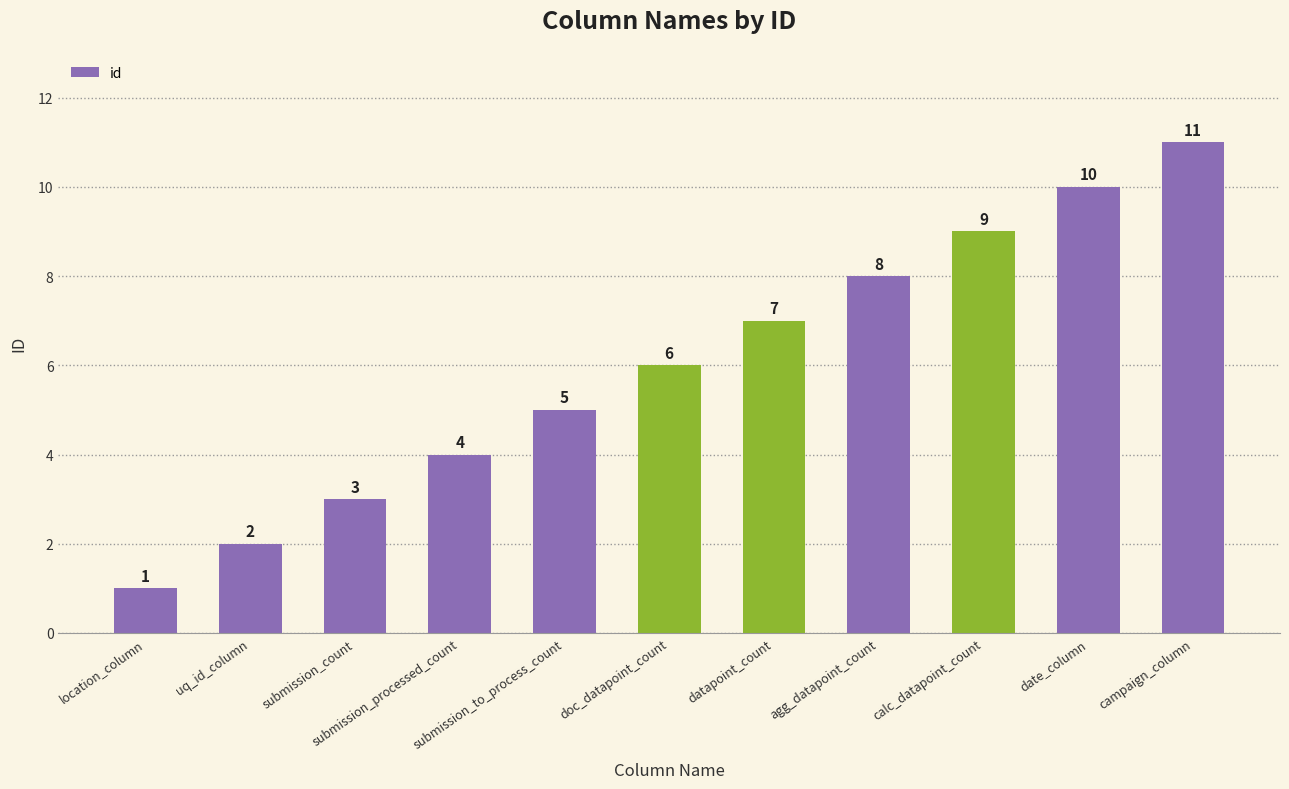

The value at campaign_column is 11. True or false?

True